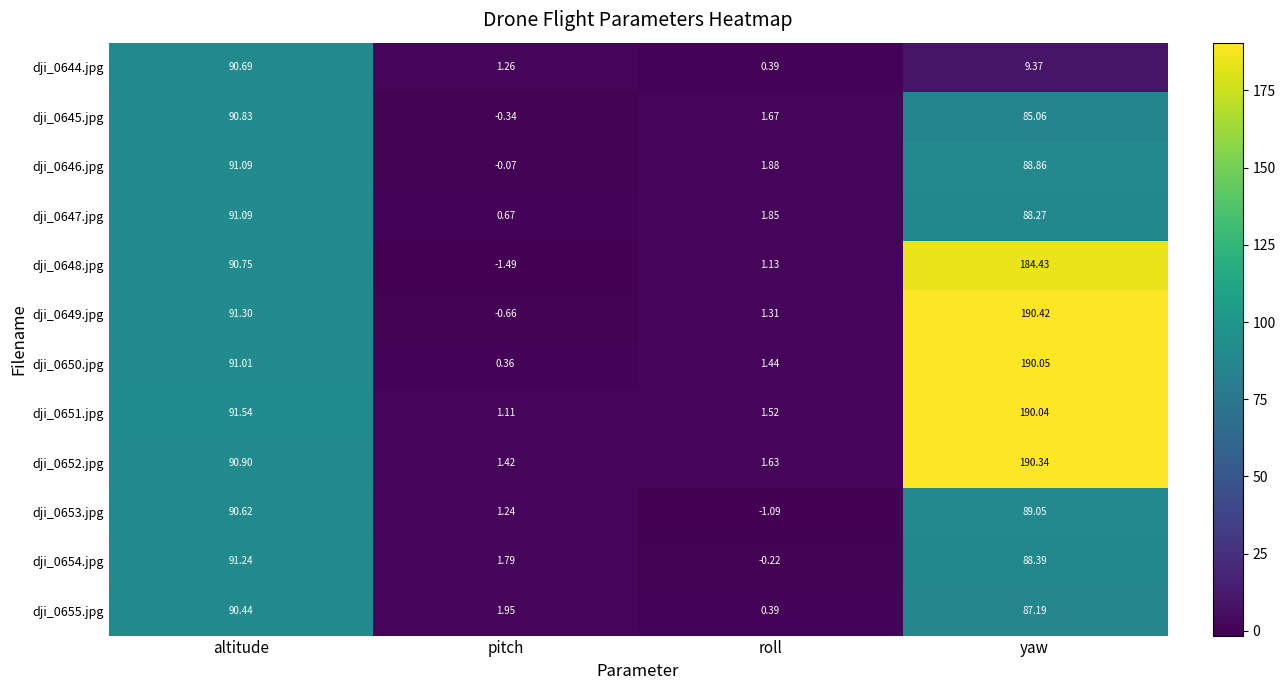

Which series has the largest total across all categories?

dji_0652.jpg